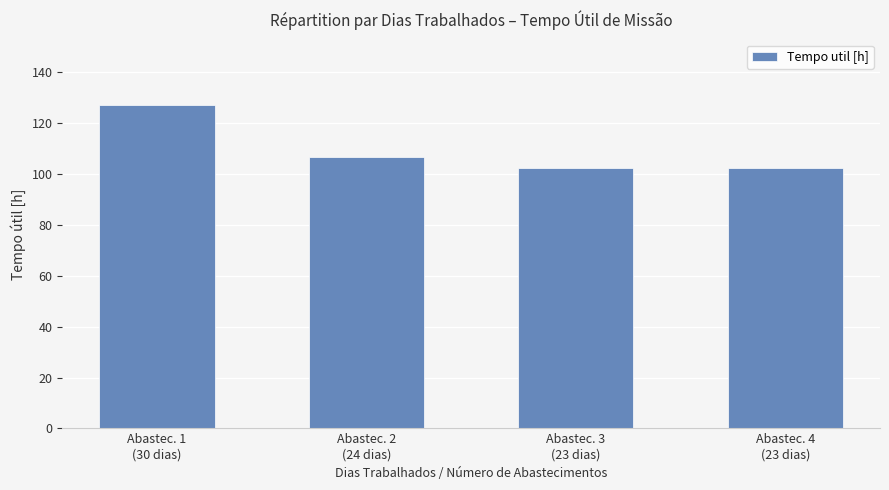

What is the value of the 4th bar from the left?

102.4